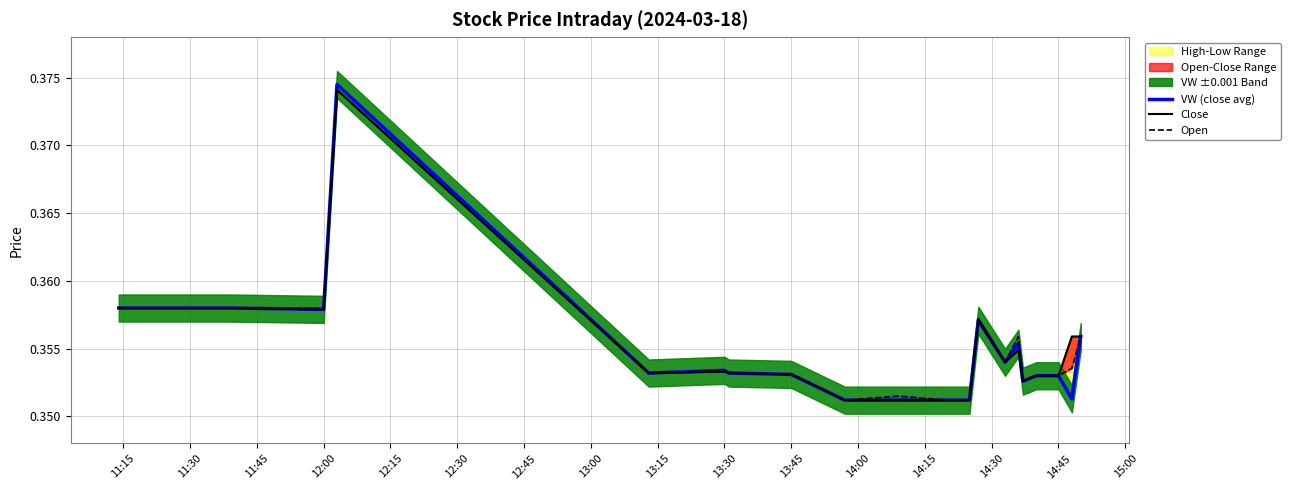

The VW (close avg) series shows 0.2 at 12:00. True or false?

False